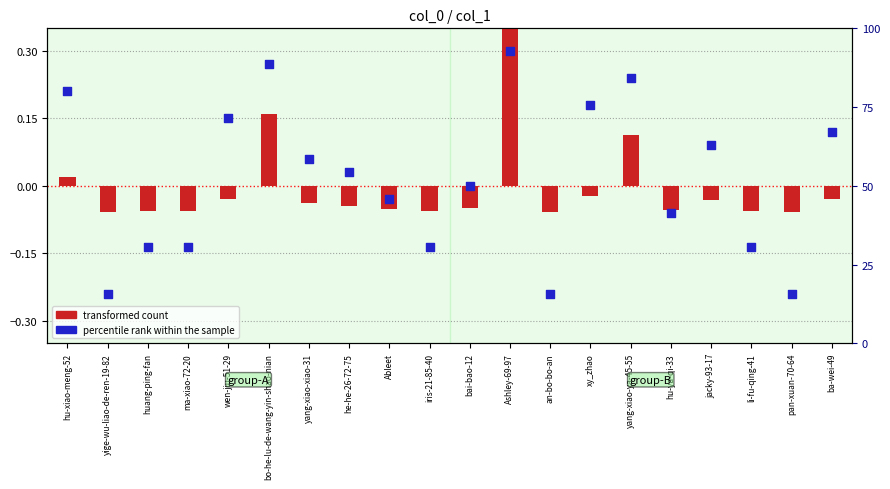

Is the value of transformed count at jacky-93-17 greater than the value of percentile rank within the sample at huang-ping-fan?

Yes